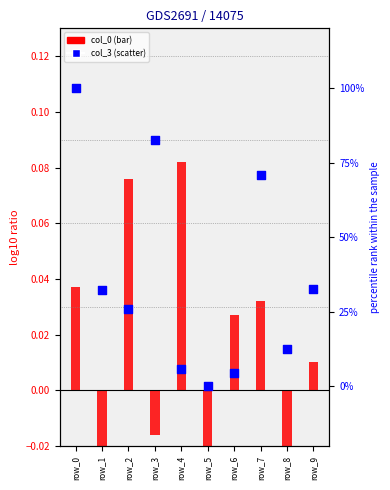

What are all the series names shown in the legend?

col_0, col_3